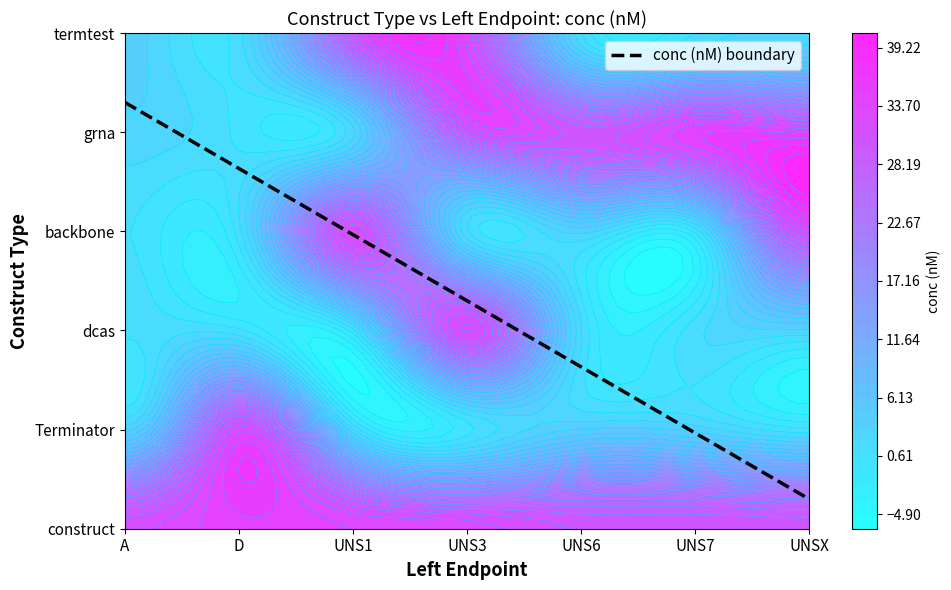

True or false: construct has a value of 30 at UNSX.

True